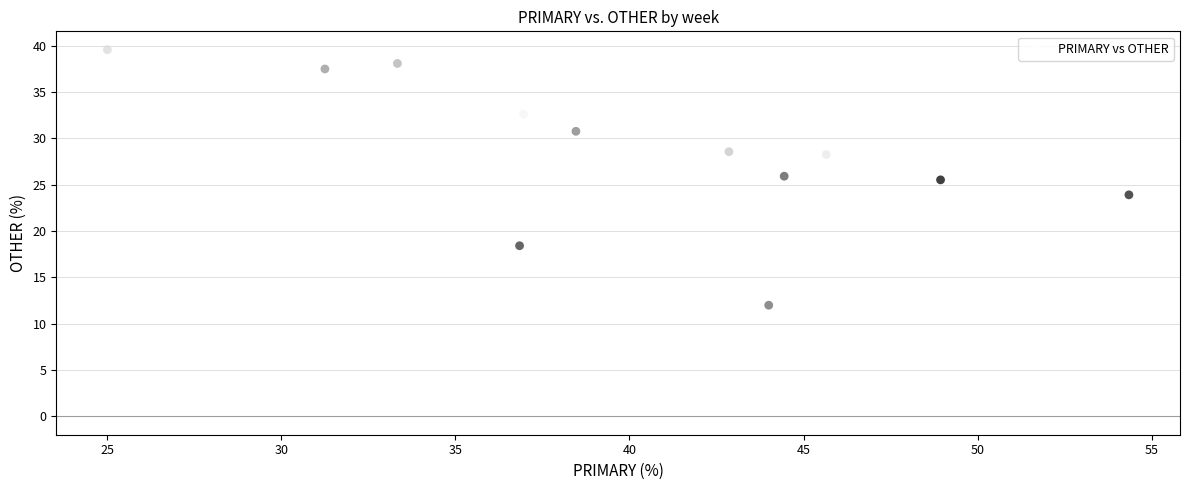

What is the range of X values (max minus min)?

29.3